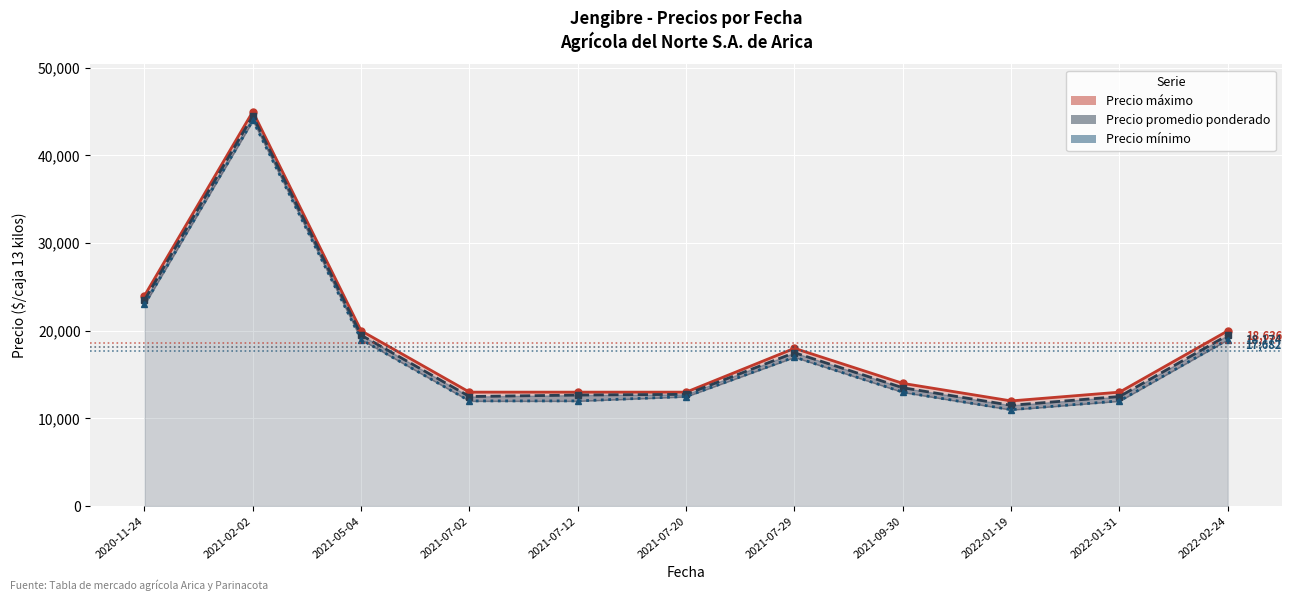

What value does the Precio maximo series have at 2021-07-02?

13000